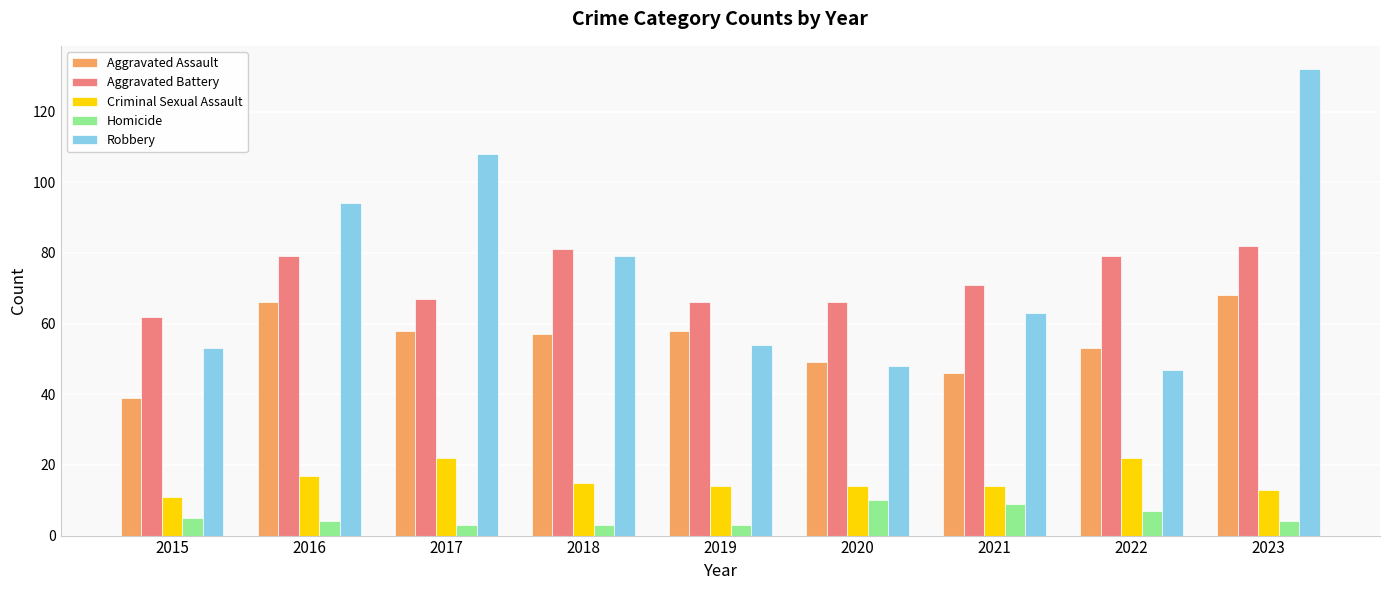

What is the total value across all series at 2020?

187